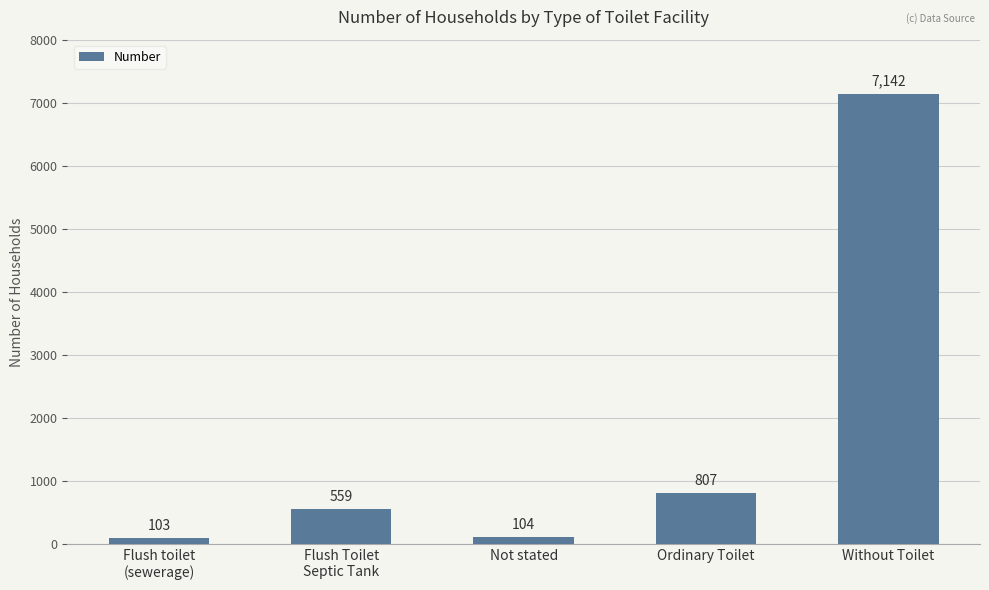

What is the value of the 3rd bar from the left?

104